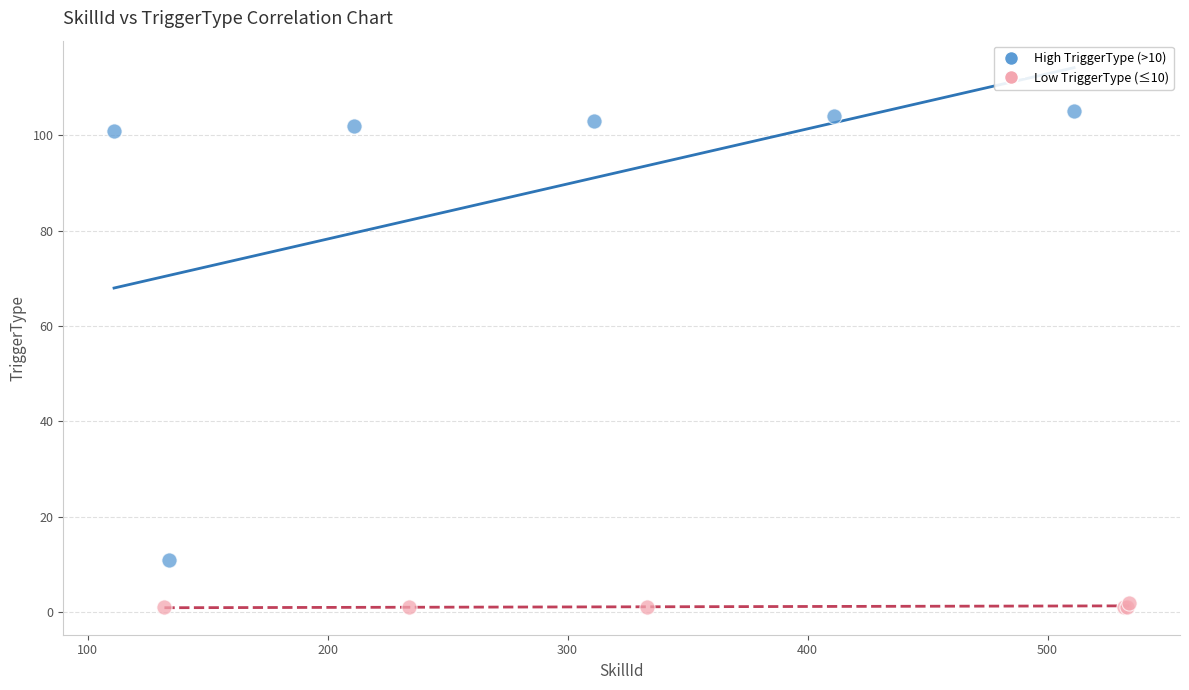

Which series has the largest Y range (max minus min)?

High TriggerType (>10)